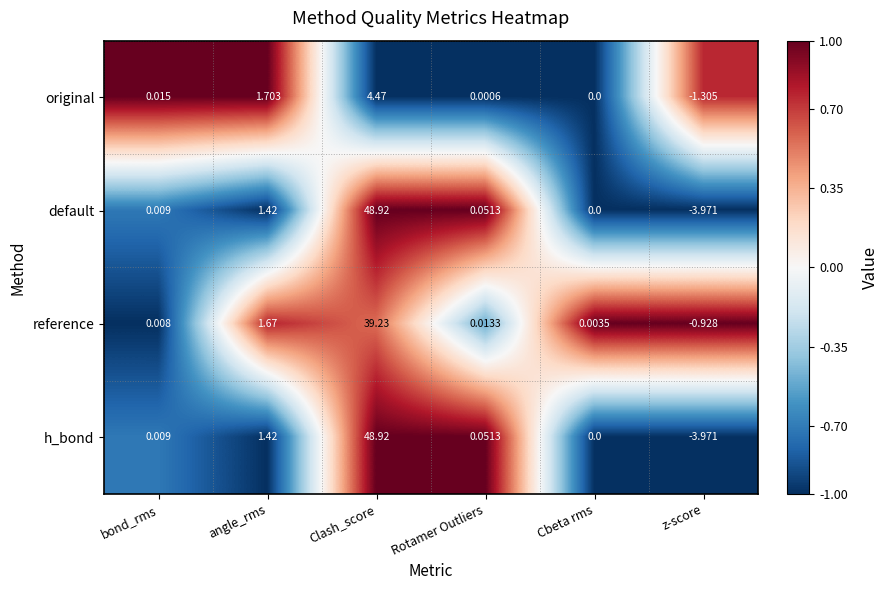

Where does the h_bond series first go above 0?

bond_rms